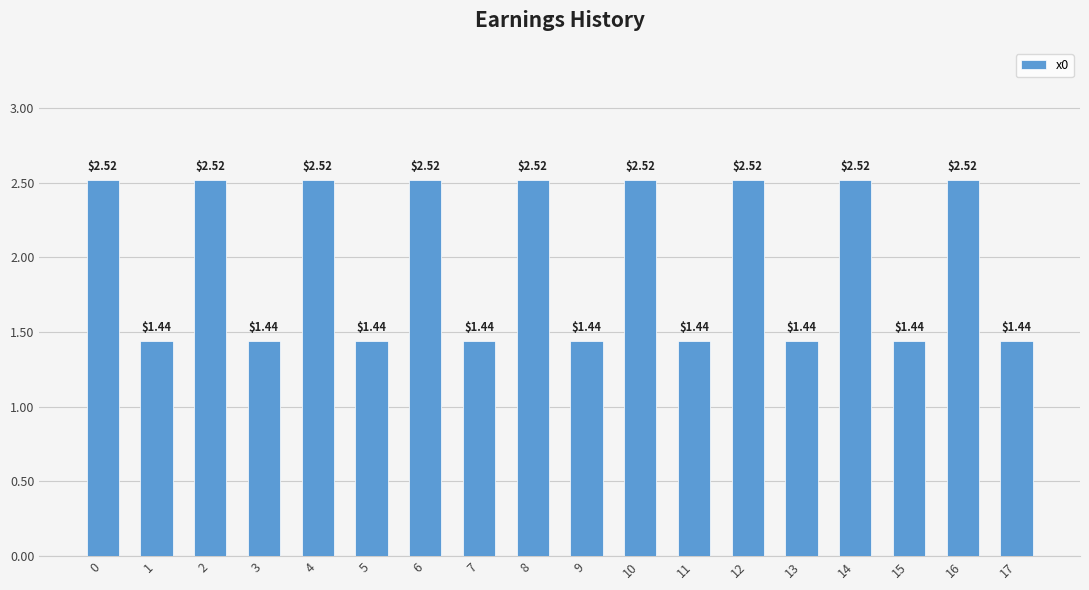

What is the sum of the values at 2 and 3?

4.0